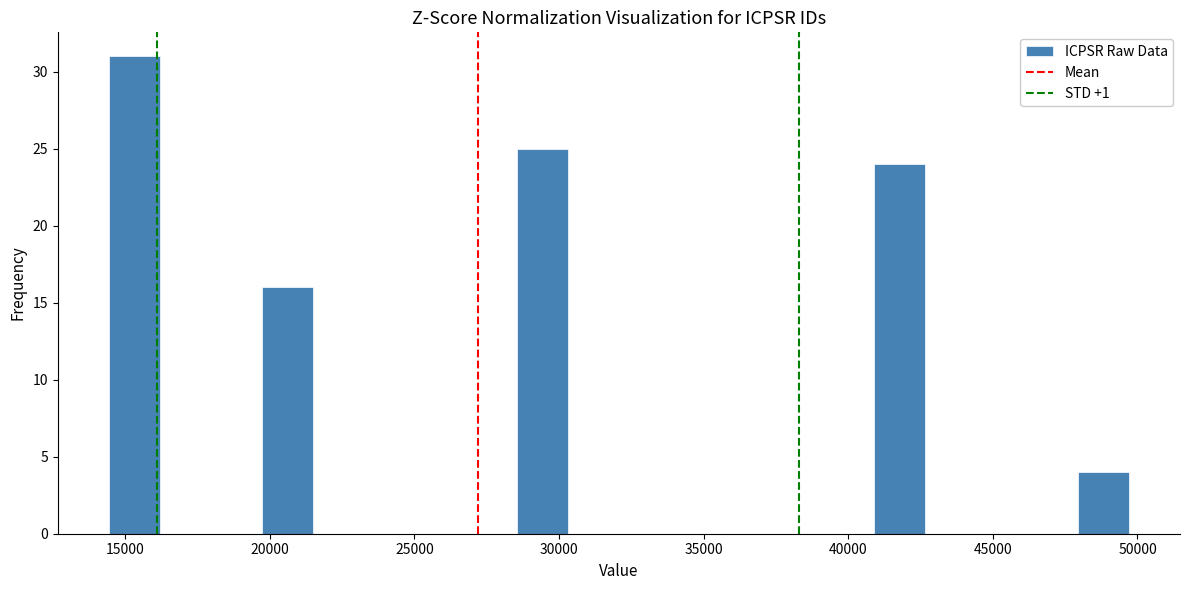

Around what value on the x-axis is the tallest bar? Give the approximate position of its centre, as read against the axis.

15500